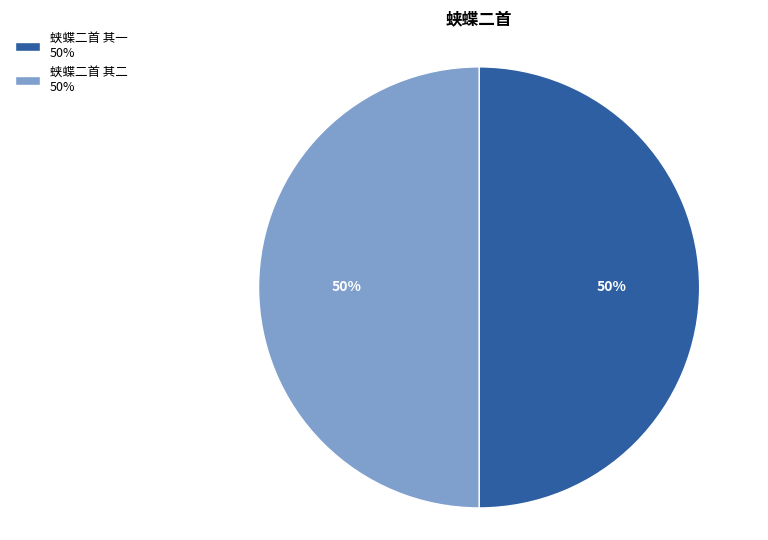

Do 蛱蝶二首 其二 and 蛱蝶二首 其一 together represent more than half of the pie?

Yes